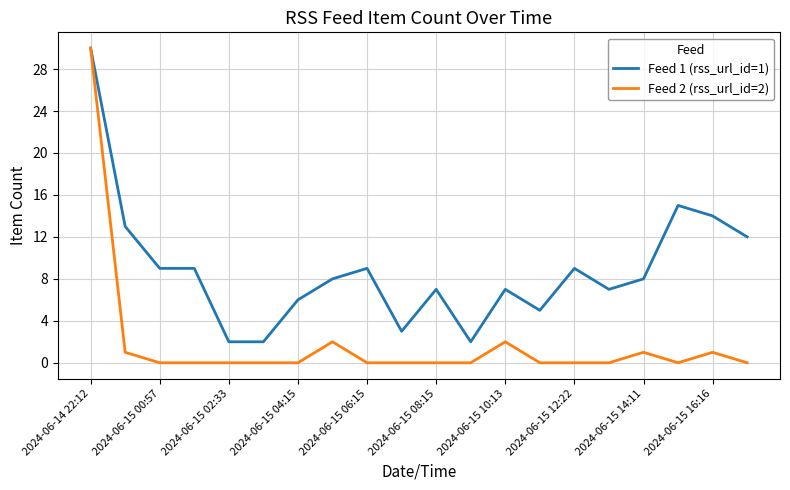

Which series has the widest spread of values?

Feed 2 (rss_url_id=2)